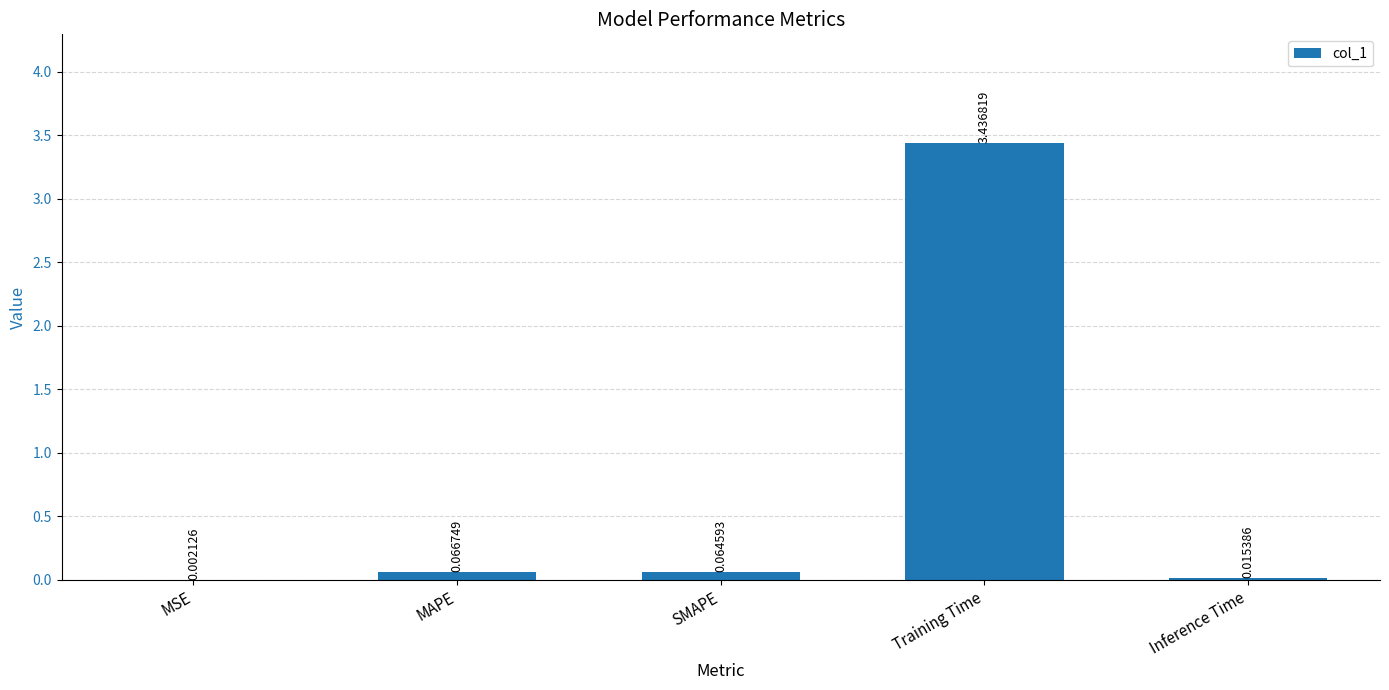

Where is the data nearest to the value 1?

MAPE